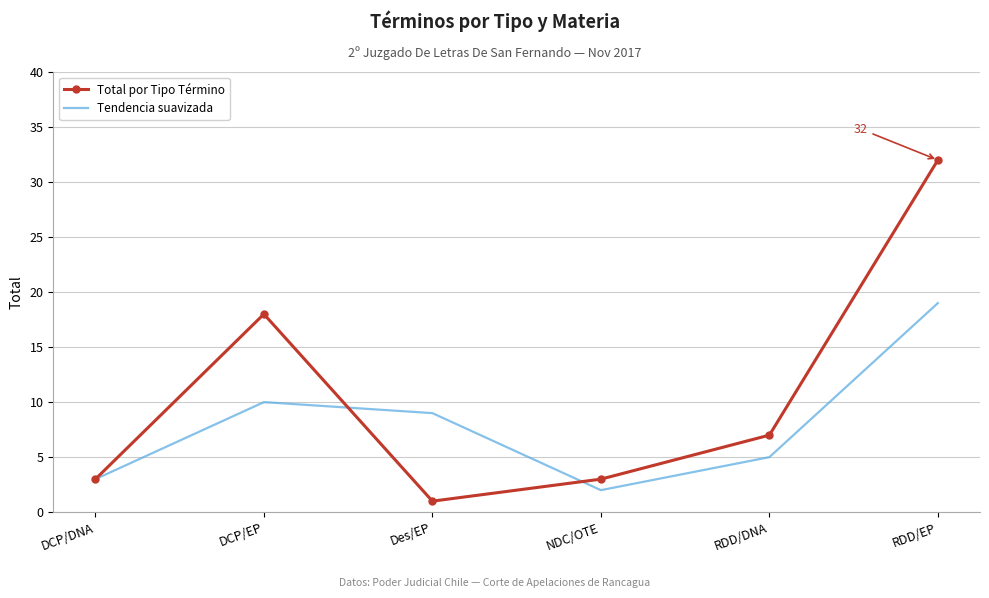

What is the sum of all Tendencia suavizada values?

48